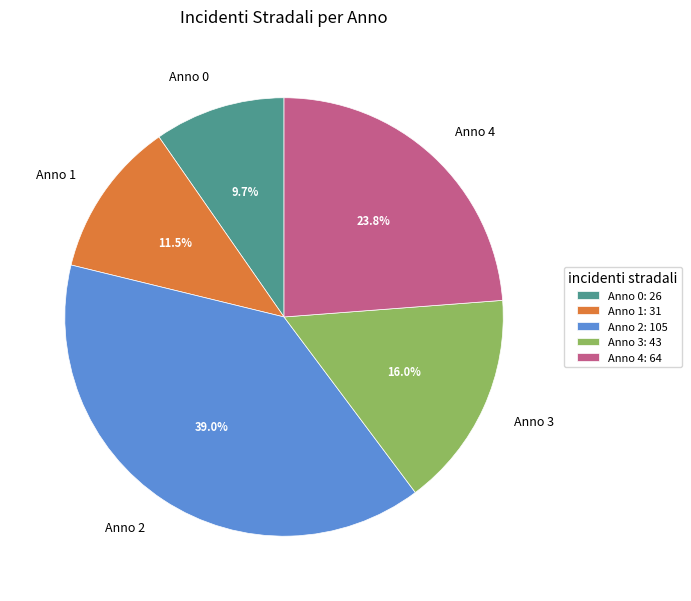

To the nearest percent, what is the difference between the Anno 2 and Anno 1 slice percentages?

28%